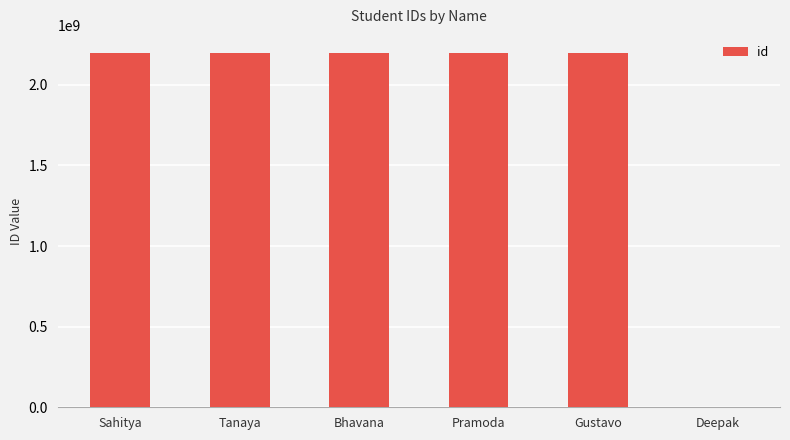

What is the greatest value displayed?

2200033073